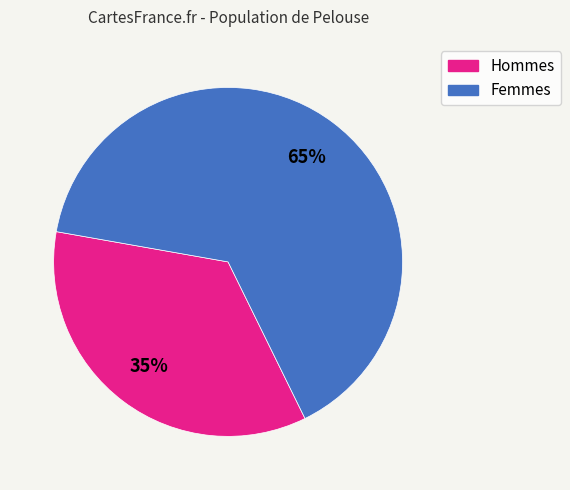

To the nearest percent, what is the average slice percentage?

50%